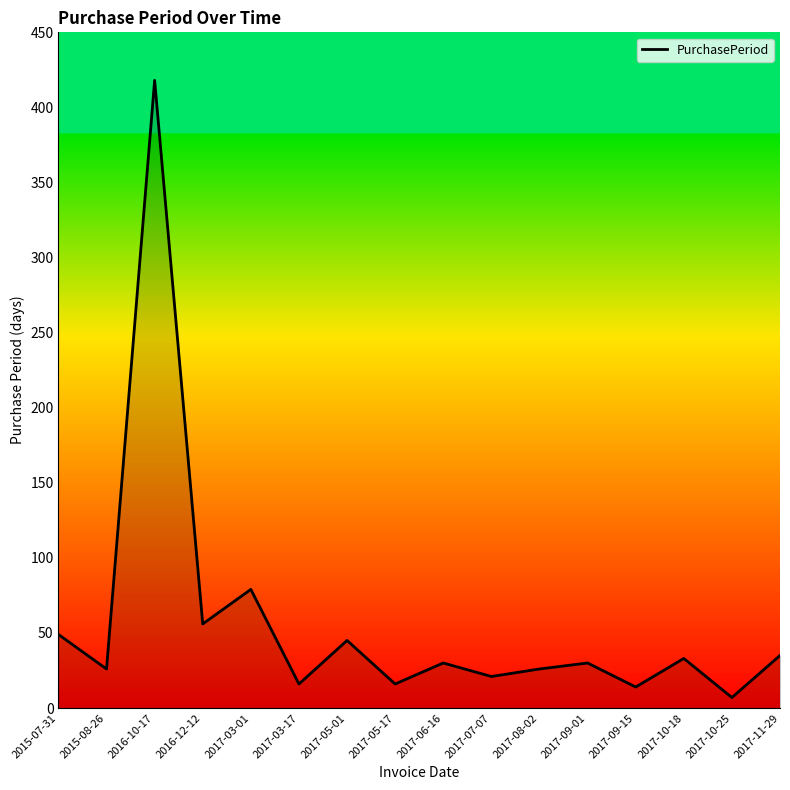

What is the sum of all values?

901